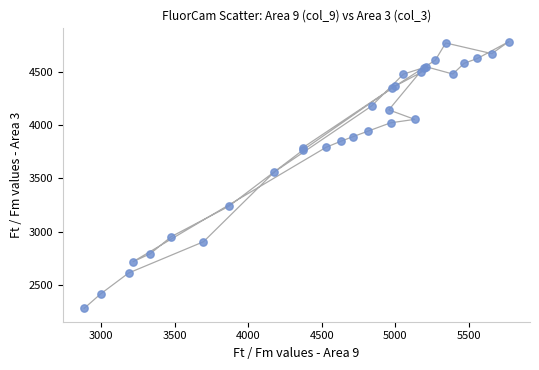

What Y value in the scatter plot is closest to 3531?

3561.1